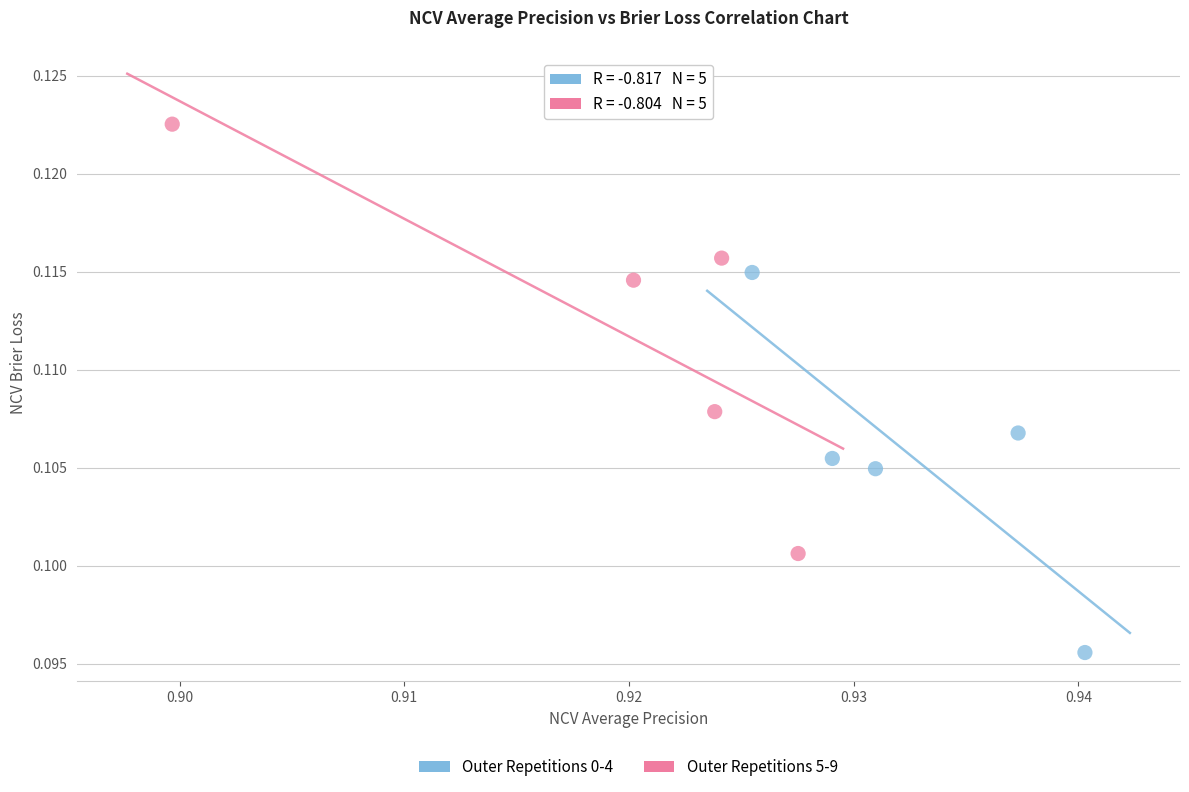

Which series has the largest Y range (max minus min)?

Outer Repetitions 5-9